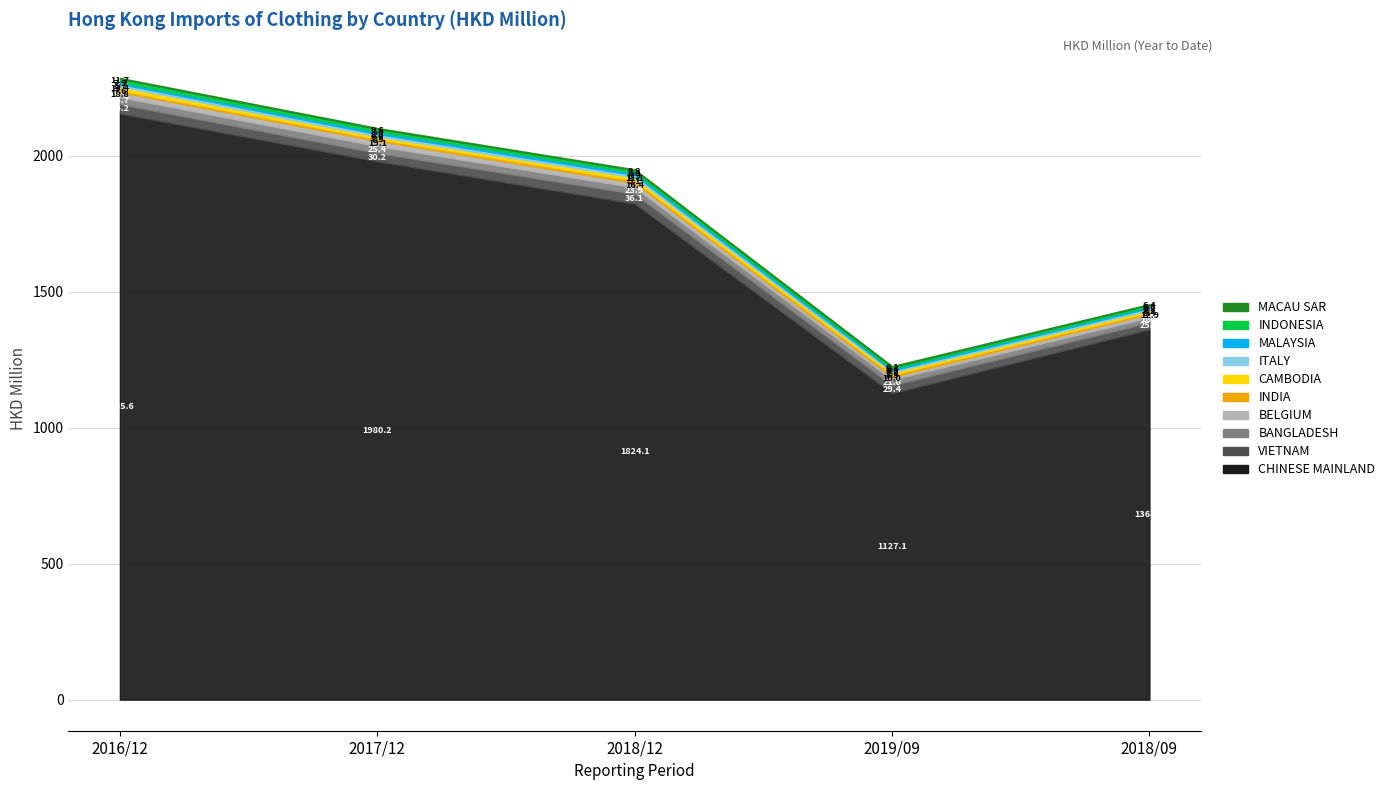

Which label corresponds to the smallest value in the chart?

MACAU SAR